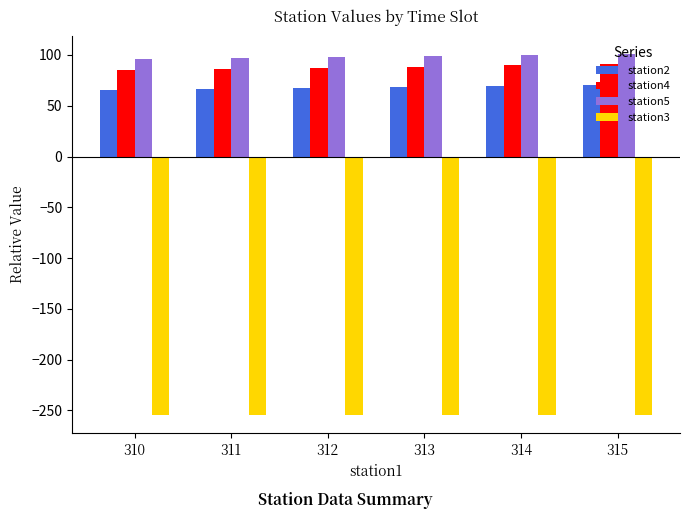

What is the sum of all station2 values?

408.8